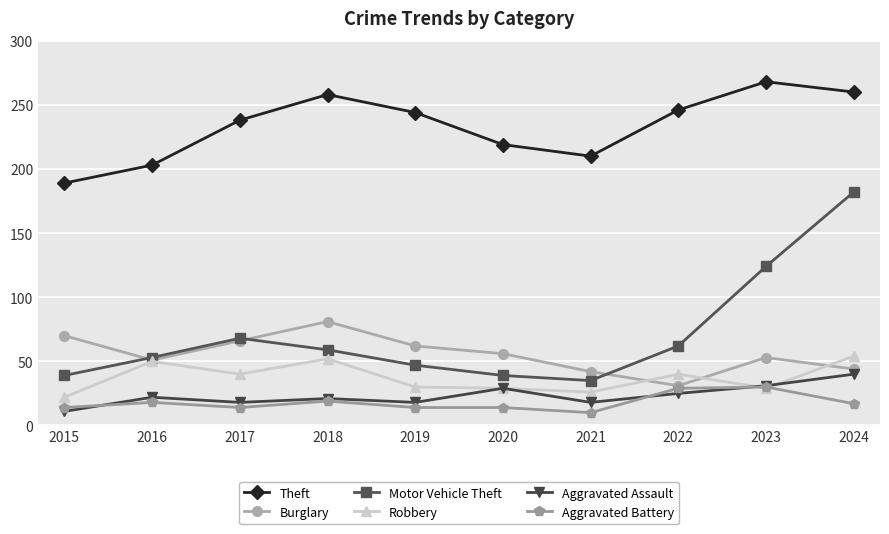

What is the value of the Motor Vehicle Theft point at the 8th from the left?

62